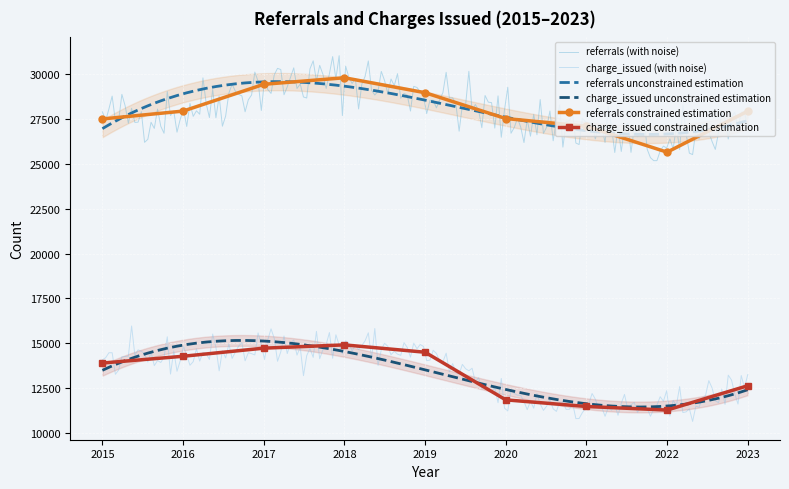

Is the value of referrals constrained estimation at 2021 greater than the value of charge_issued constrained estimation at 2021?

Yes